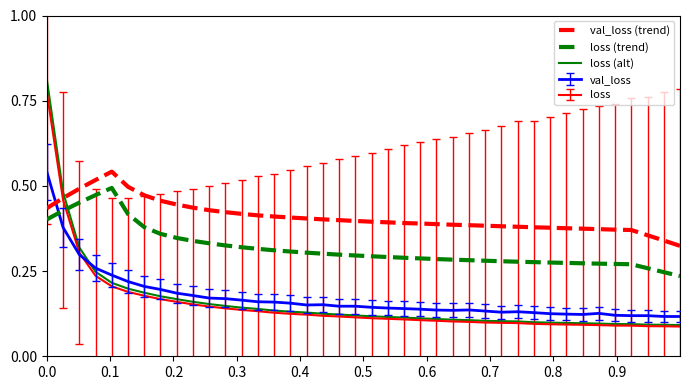

How many intersections are there between loss (alt) and loss (trend)?

1